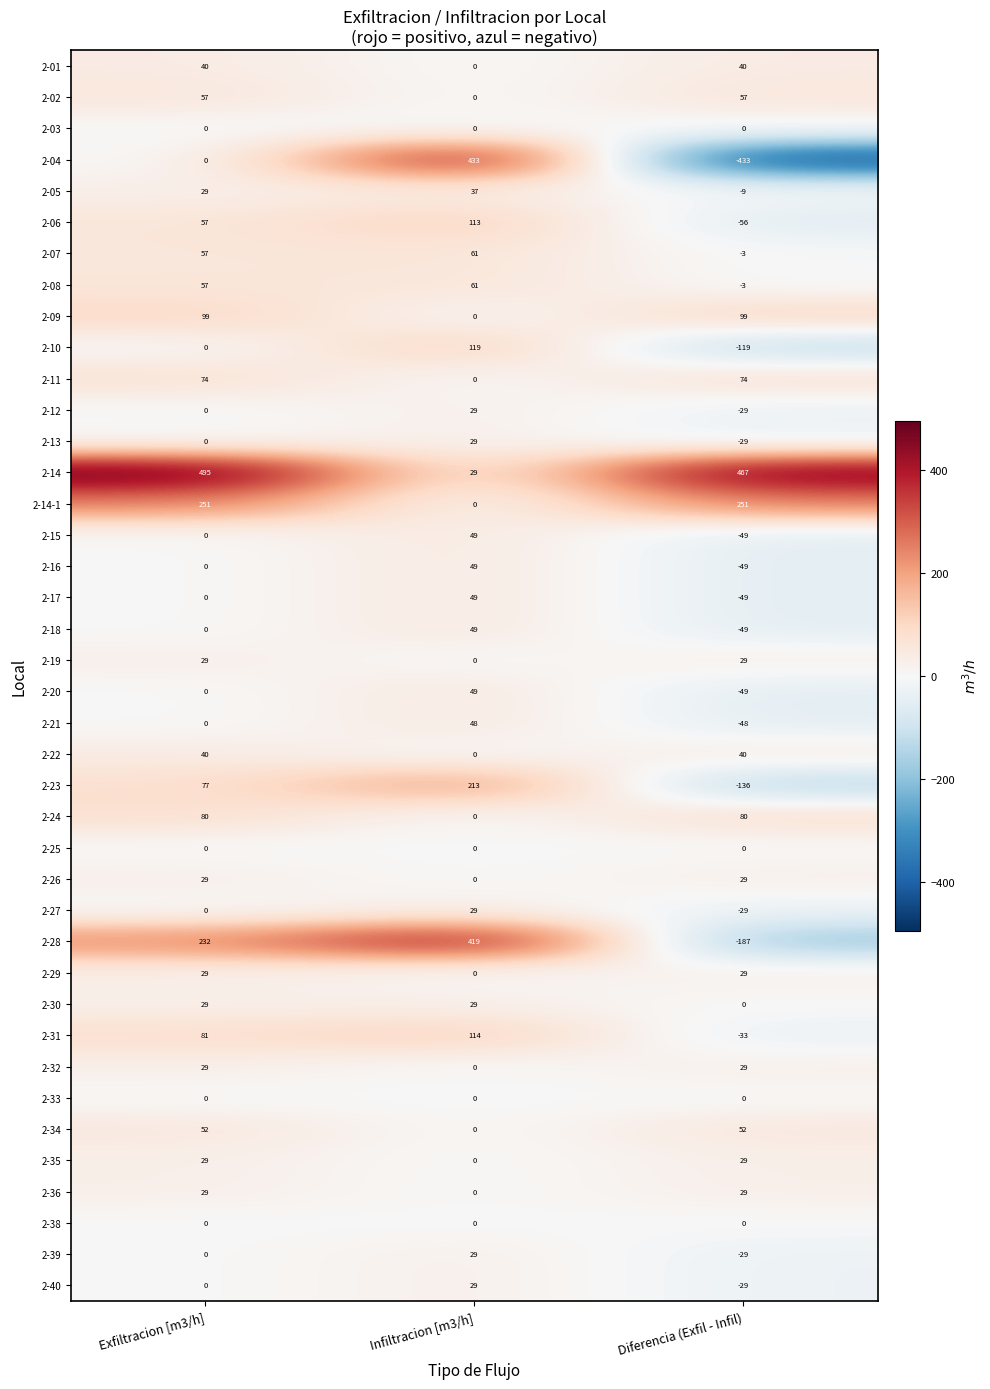

At which category is the sum across all series the highest?

Infiltracion [m3/h]